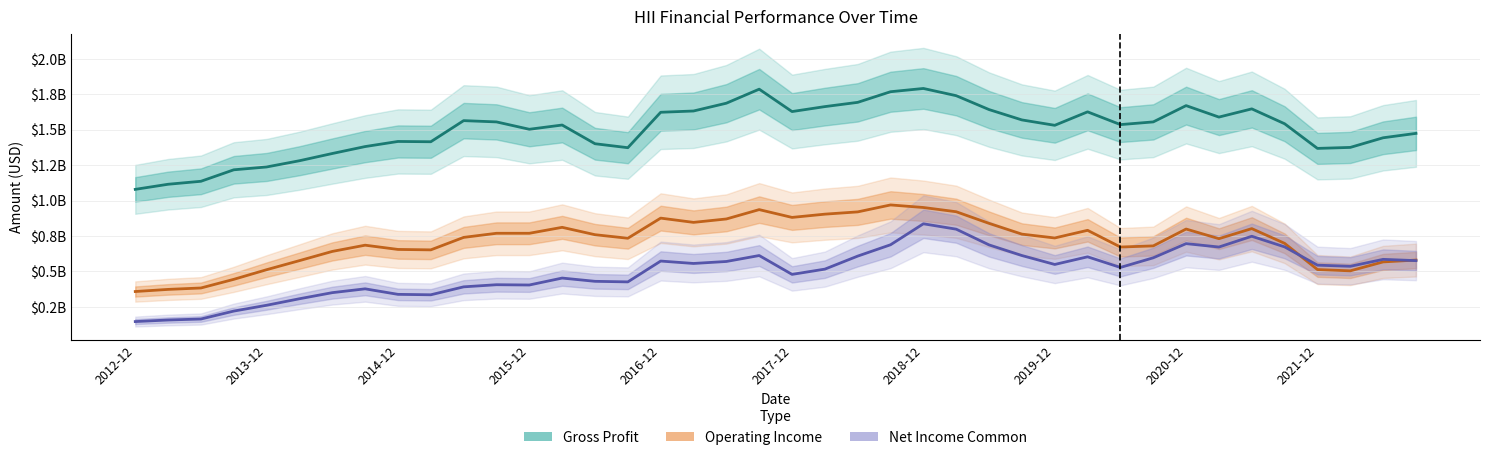

How many data points does each series have?

40